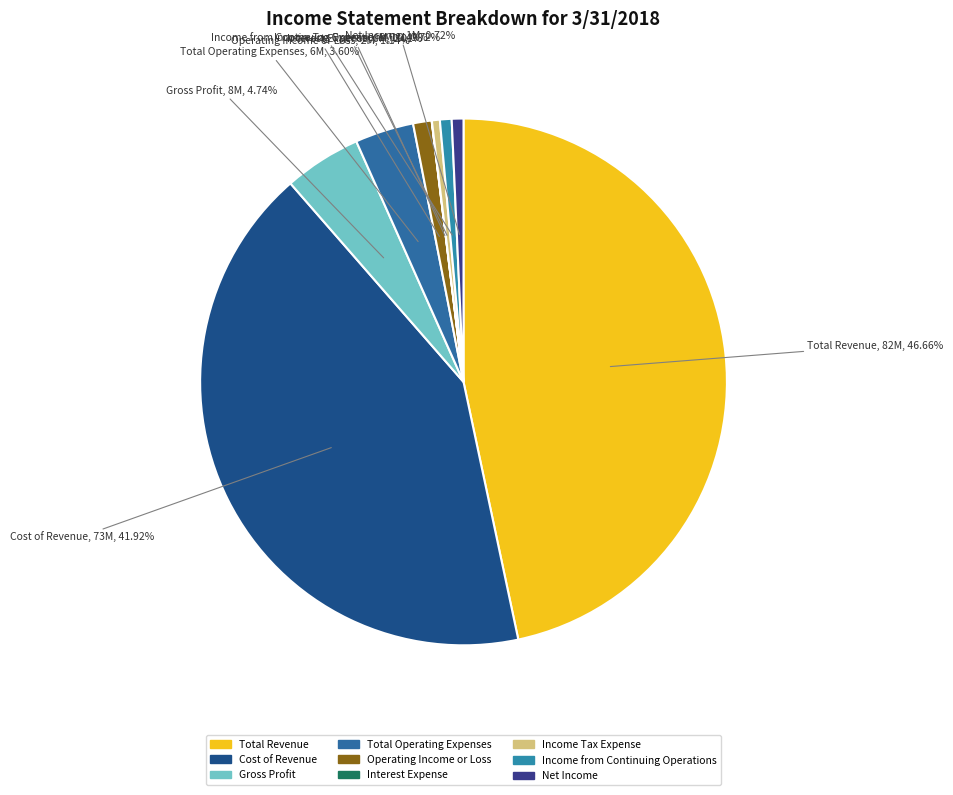

Does Net Income account for over 50% of the chart?

No